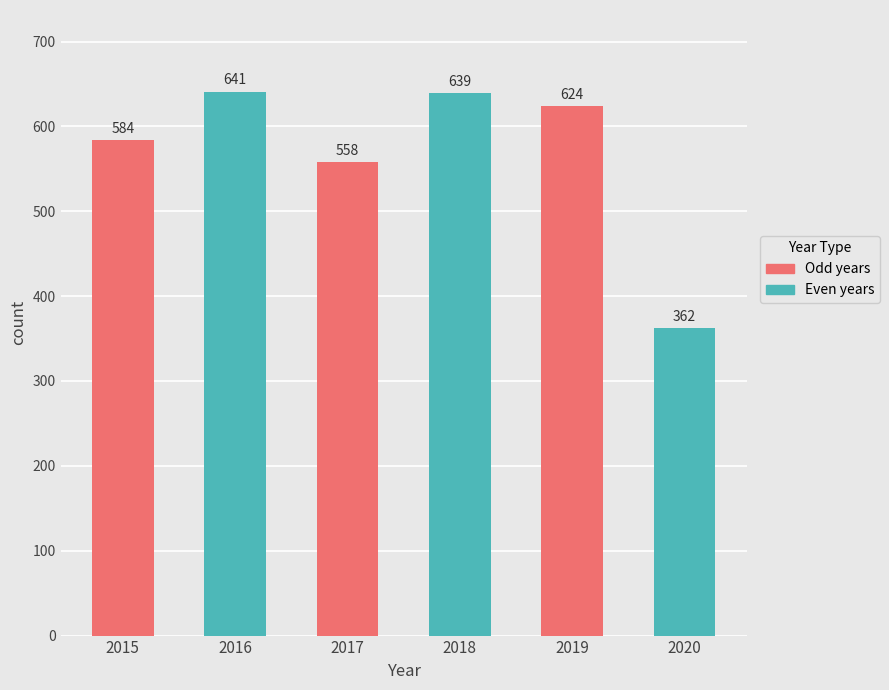

What is the change in value from 2015 to 2019?

+40